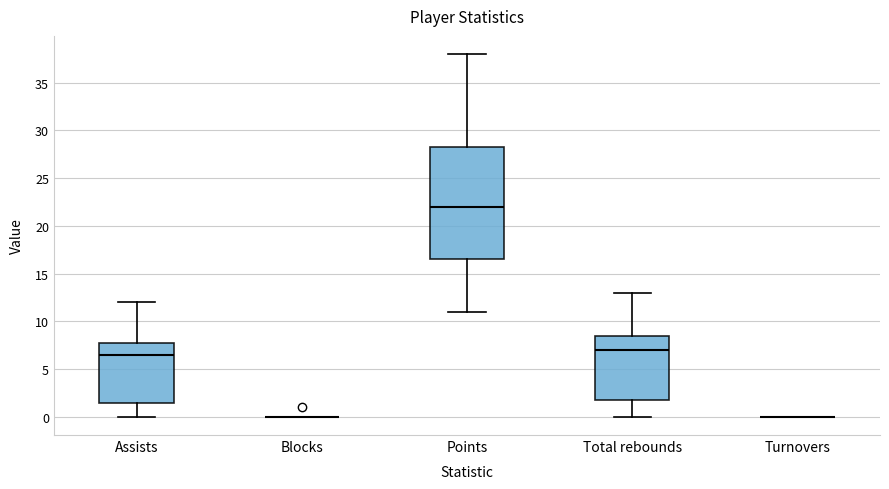

Reading left to right, read every box against the y-axis: the position of its median line, the range the box covers, and the ends of its whiskers. The values are not printed on the chart, so give them approximately, as read against the axis.

Assists: median 6.5, box 1.5 to 8.0, whiskers 0.0 to 12.0
Blocks: box collapsed to a line at 0.0, whiskers 0.0 to 0.0
Points: median 22.0, box 16.5 to 28.5, whiskers 11.0 to 38.0
Total rebounds: median 7.0, box 2.0 to 8.5, whiskers 0.0 to 13.0
Turnovers: box collapsed to a line at 0.0, whiskers 0.0 to 0.0